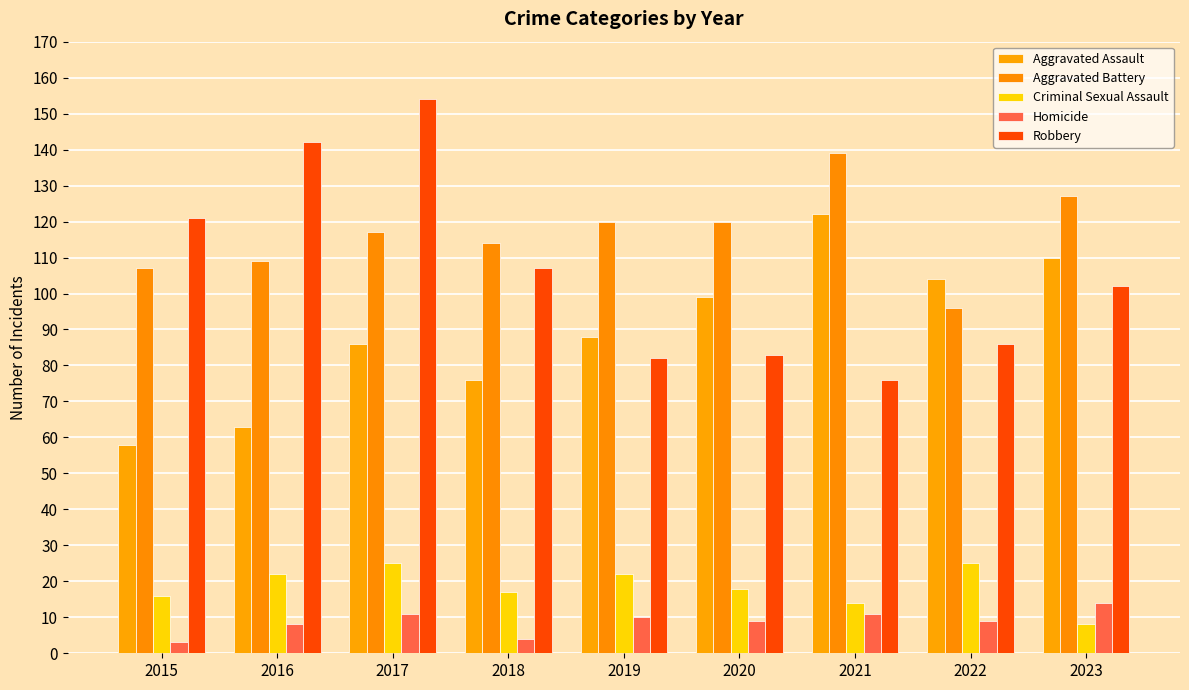

At which label does Aggravated Battery first exceed 117?

2019